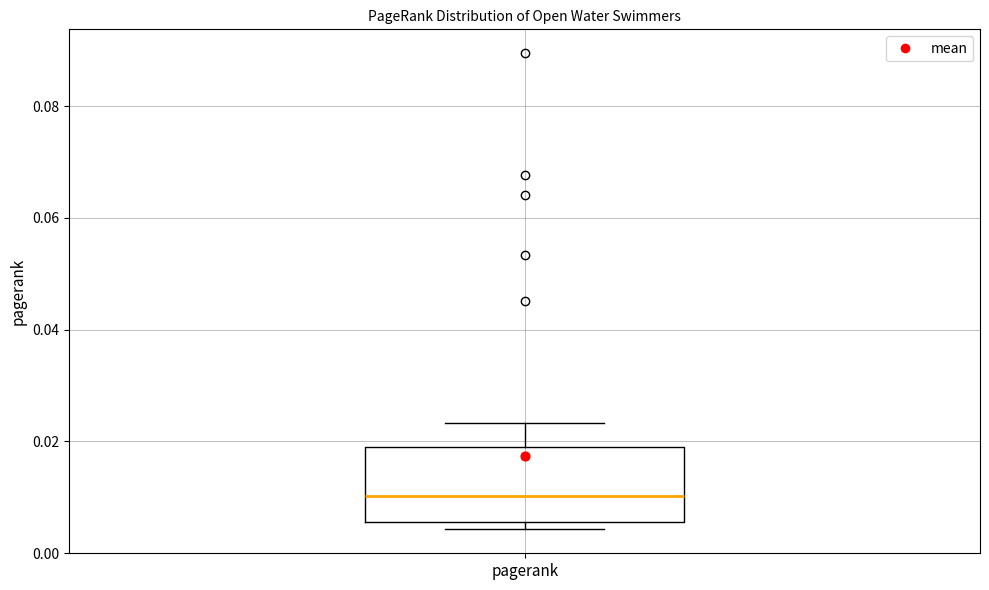

Read this box plot against the y-axis: the position of the median line, the range covered by the box, and the ends of both whiskers. The values are not printed on the chart, so give them approximately, as read against the axis.

median 0.010, box 0.006 to 0.020, whiskers 0.004 to 0.024